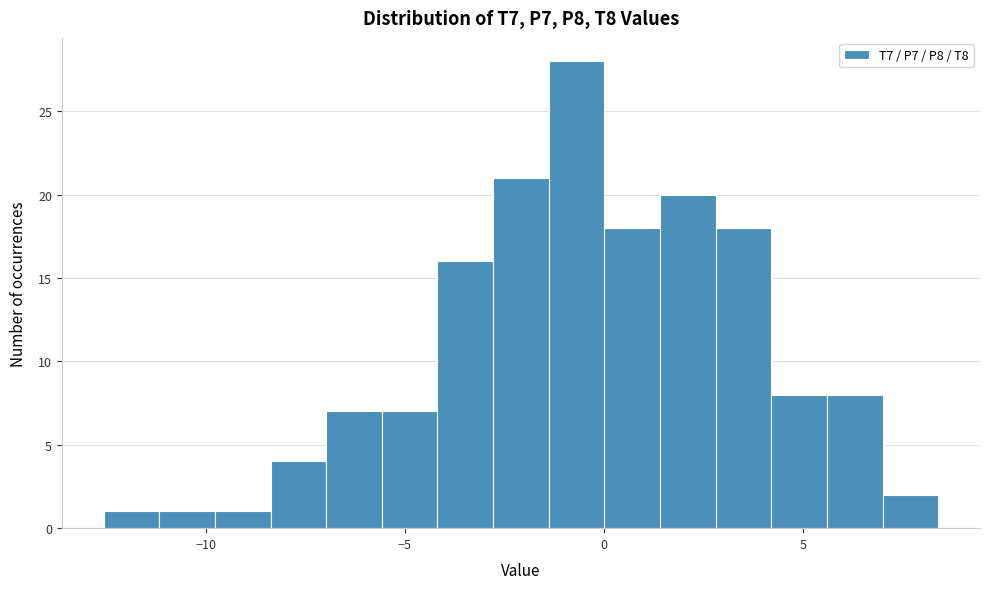

Around what value on the x-axis is the tallest bar? Give the approximate position of its centre, as read against the axis.

-0.5